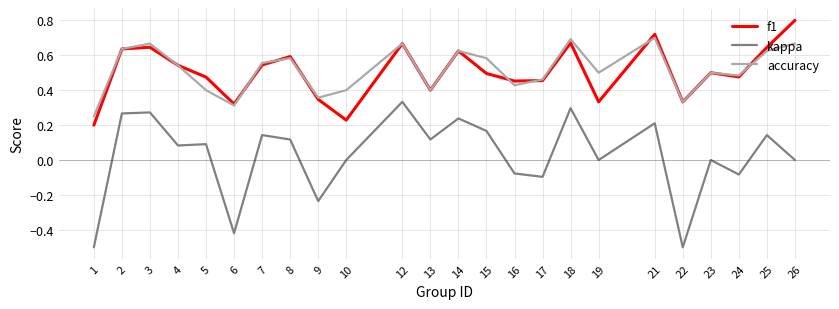

At which label does kappa reach its peak?

12